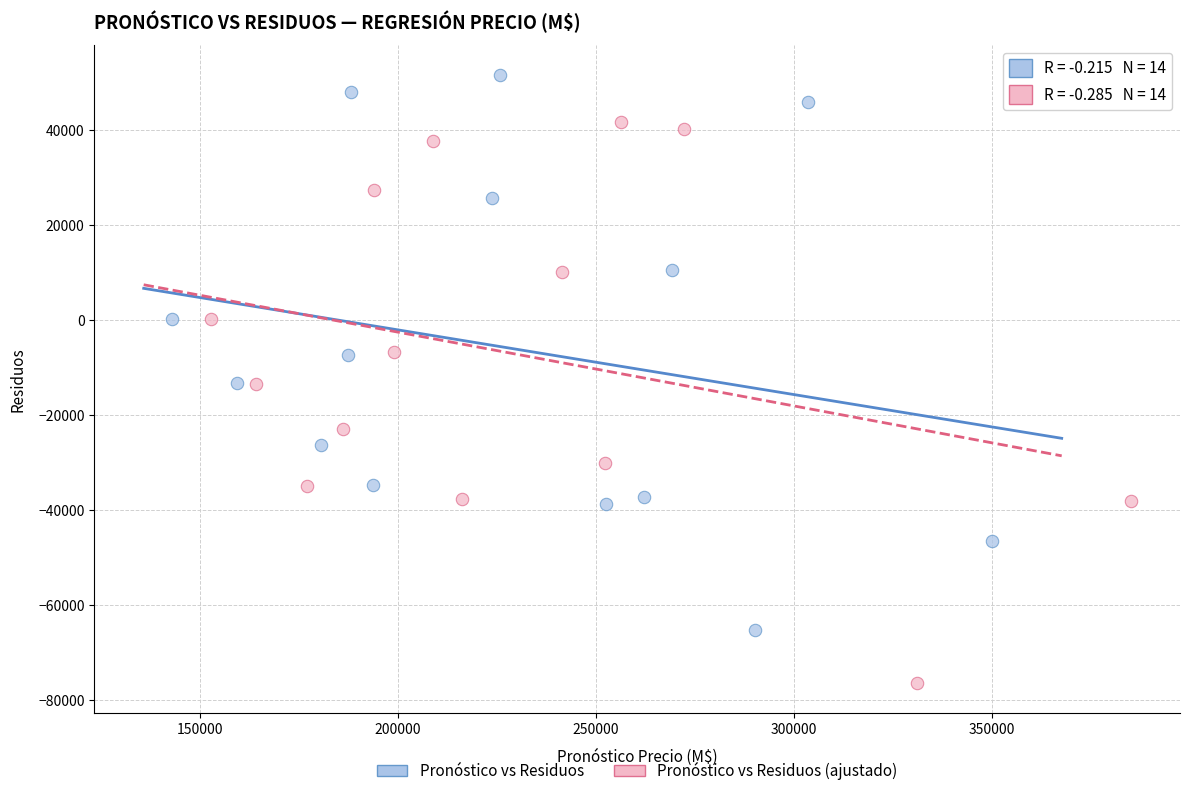

What are all the series names shown in the legend?

Pronóstico vs Residuos, Pronóstico vs Residuos (ajustado)